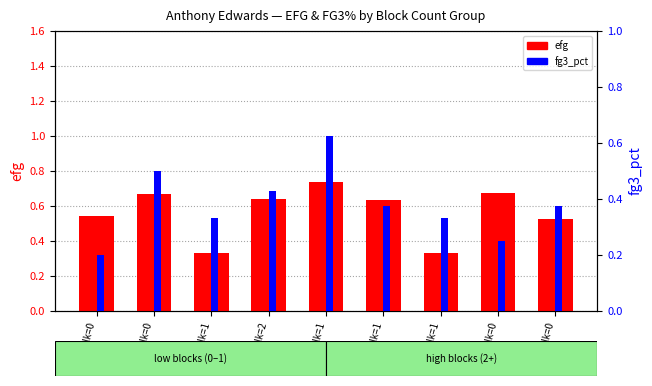

What are all the series names shown in the legend?

efg, fg3_pct